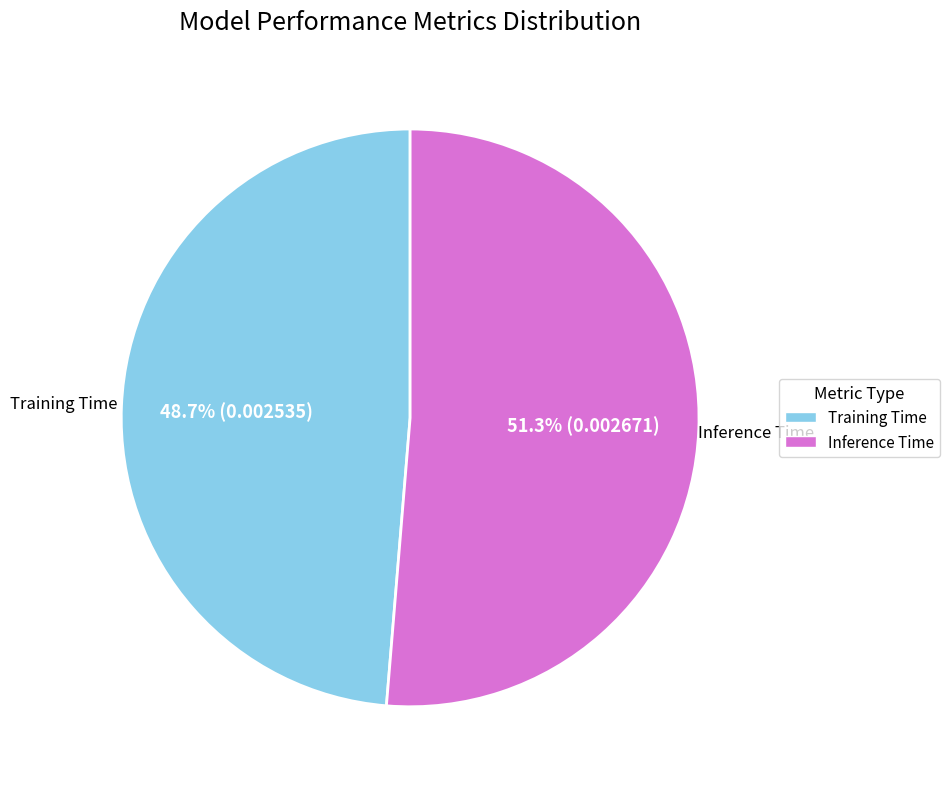

To the nearest percent, what portion does Inference Time represent?

51%